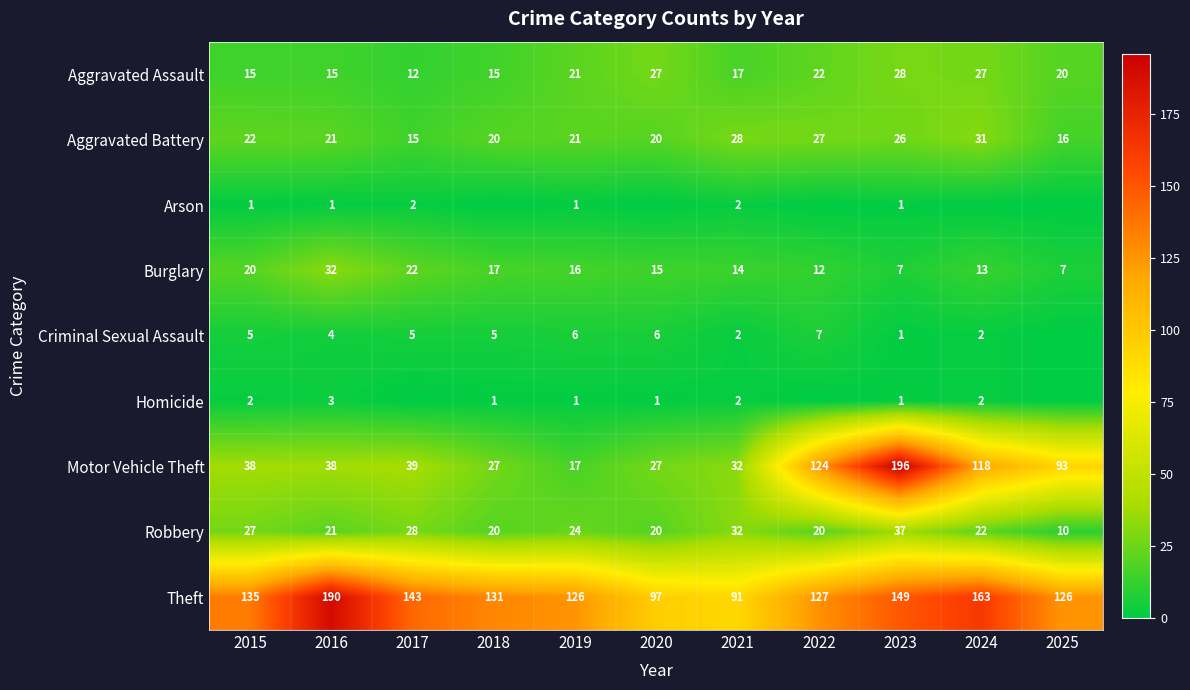

What is the difference between the maximum and minimum values in the Criminal Sexual Assault series?

7